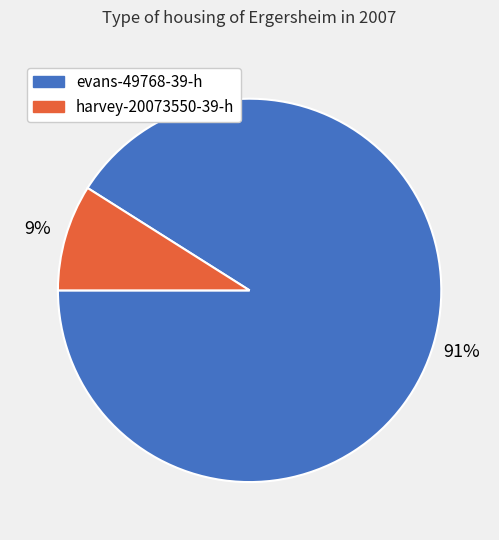

Rank the categories by value from lowest to highest.

harvey-20073550-39-h, evans-49768-39-h